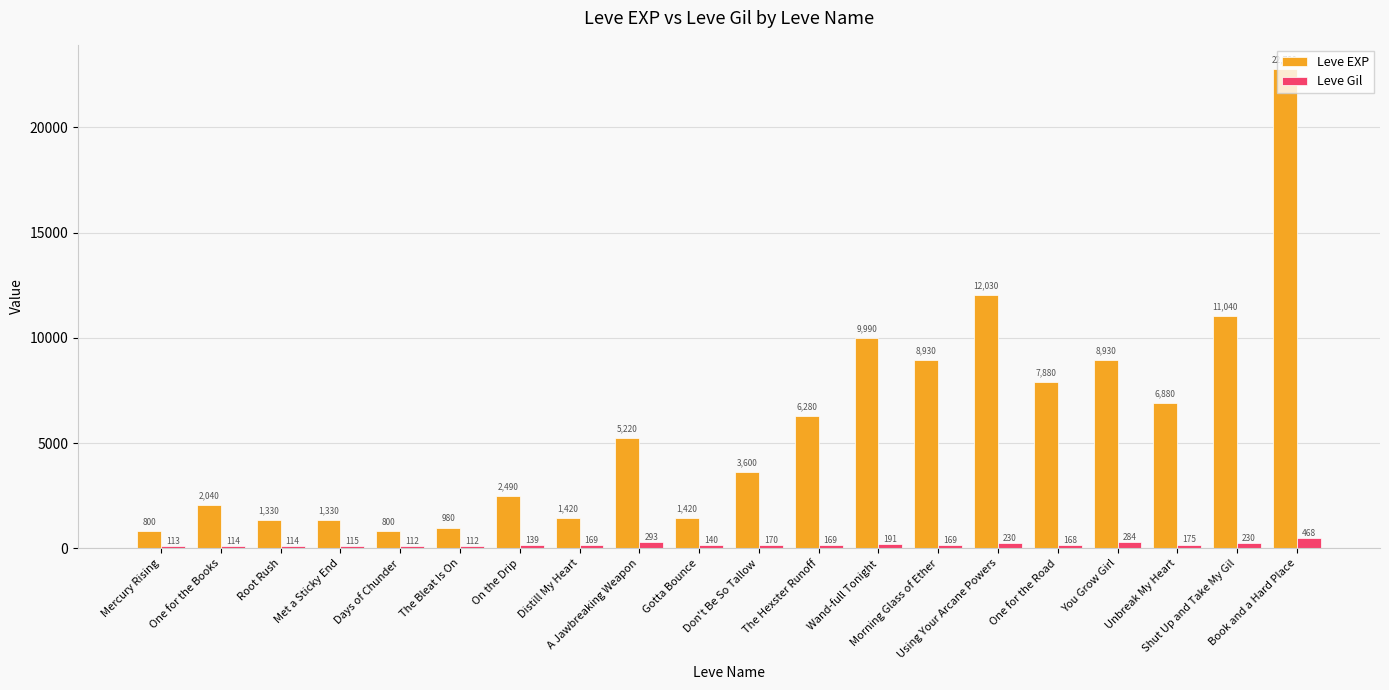

True or false: Leve Gil has a value of 468 at Book and a Hard Place.

True